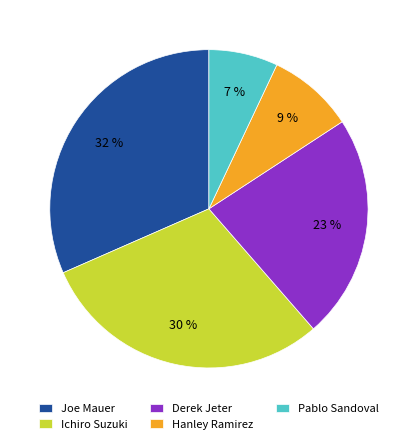

To the nearest percent, what percentage of the pie is Derek Jeter?

23%